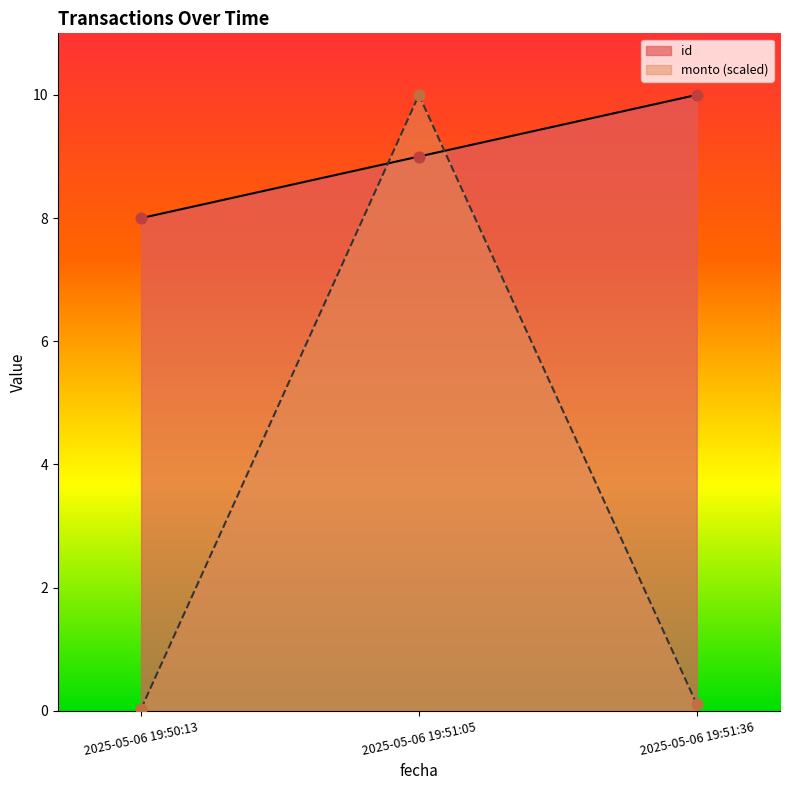

At how many categories does at least one series exceed 1?

3